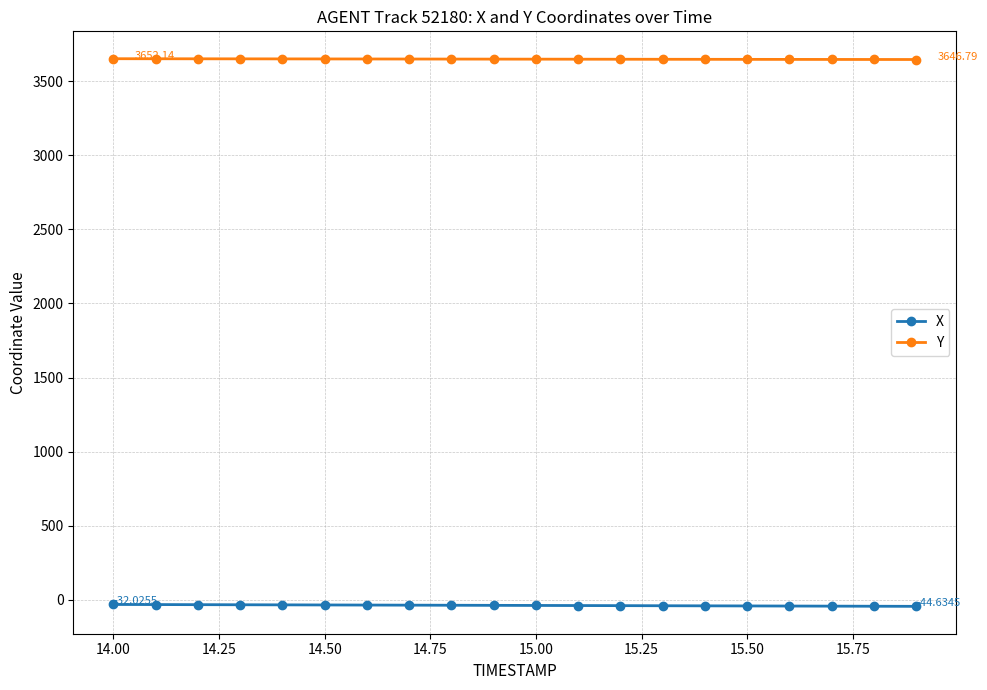

At how many categories does at least one series exceed 389?

20